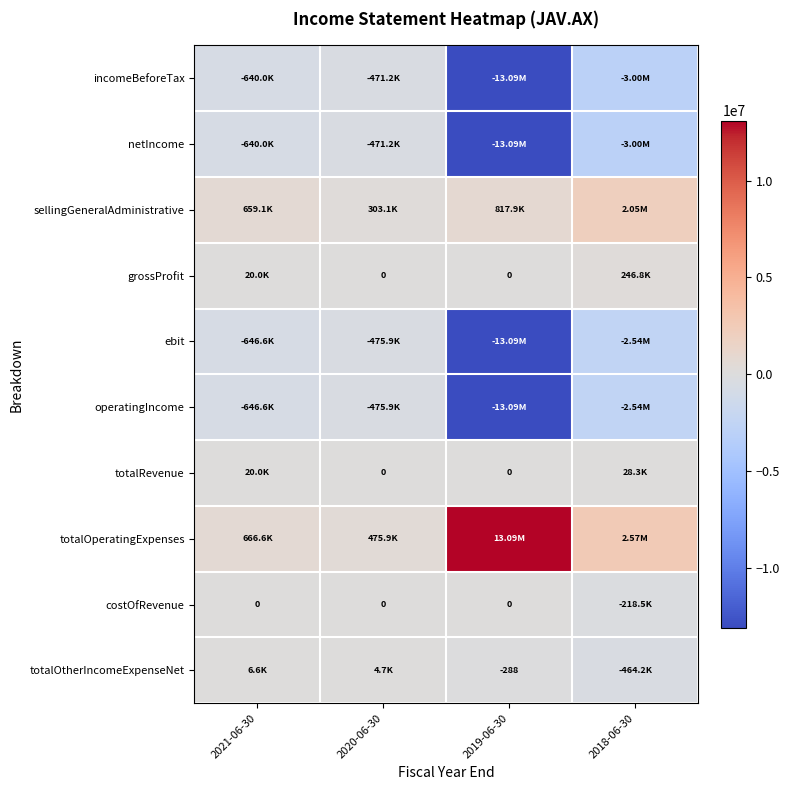

What is the difference between the second highest and second lowest values in the netIncome series?

2362450